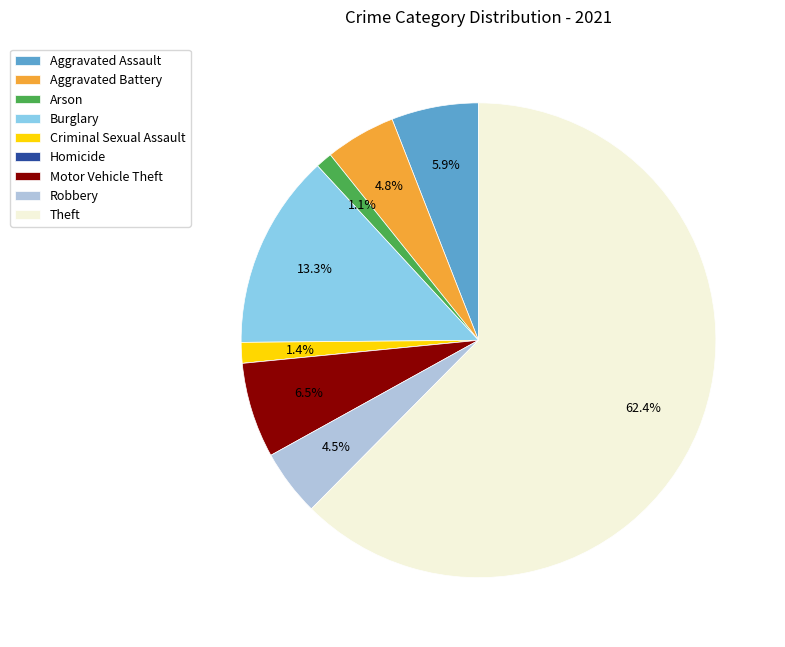

Does Theft account for over 50% of the chart?

Yes